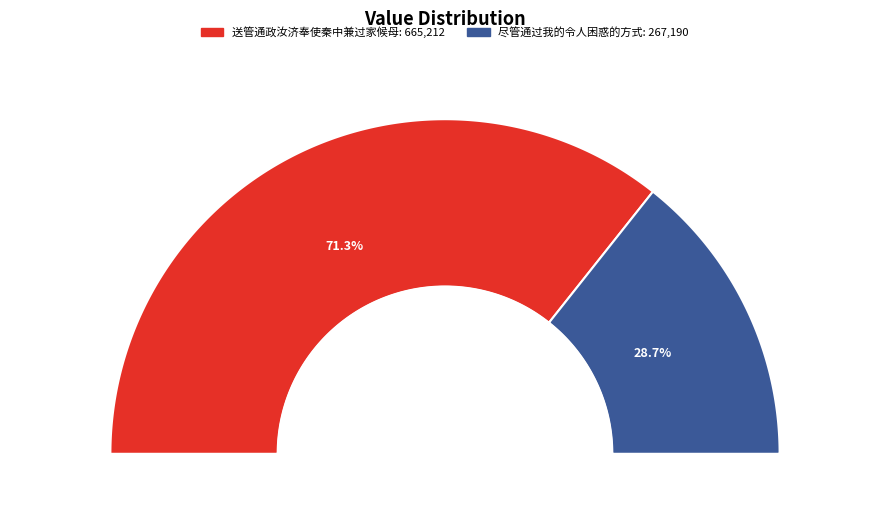

Is 送管通政汝济奉使秦中兼过家候母 the majority of the pie?

Yes